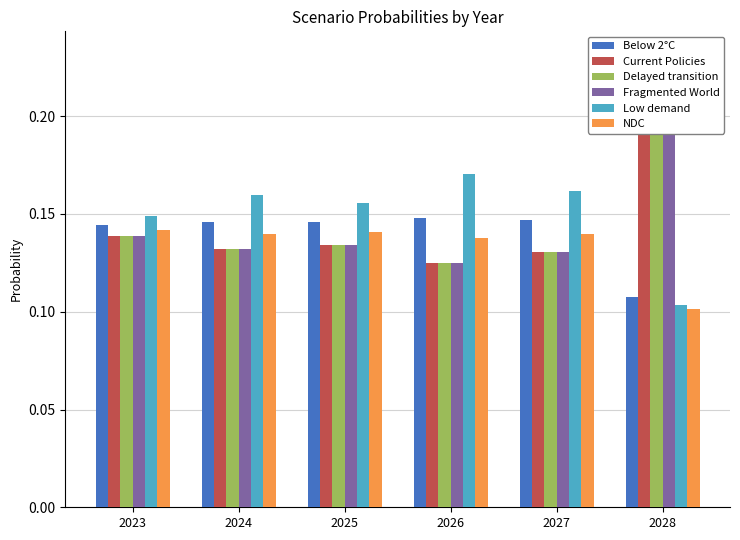

At which label is Below 2°C closest to 0?

2028